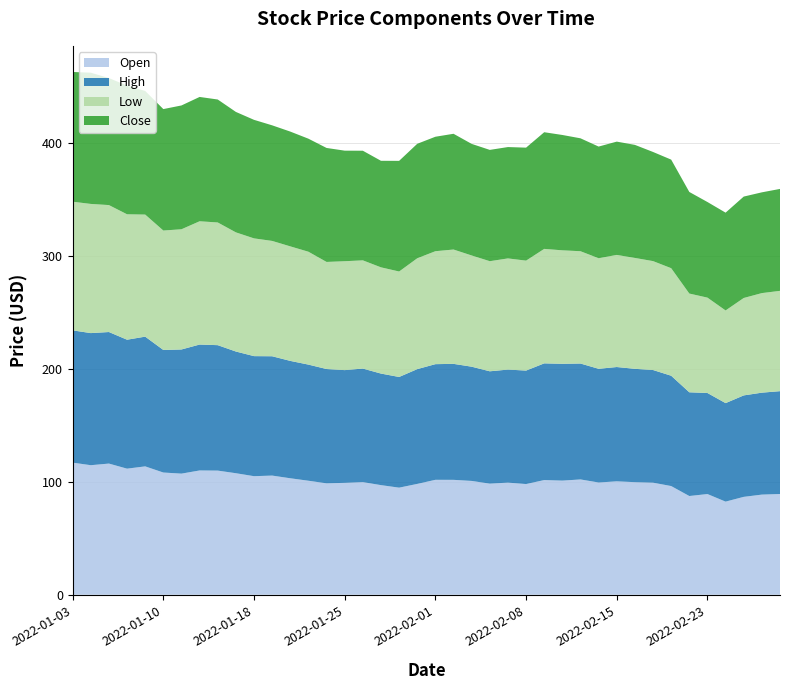

Reading left to right, what are all the values shown in this chart?

Open: 117.1	114.8	116.2	111.8	113.8	108.3	107.3	110.2	110.0	107.7	105.1	105.6	103.2	101.0	98.7	99.2	99.8	97.2	94.9	98.2	101.9	101.8	100.9	98.5	99.4	98.1	101.6	101.2	102.2	99.5	100.5	99.8	99.3	96.3	87.5	89.2	82.5	86.8	88.8	89.3
High: 117.2	117.1	116.6	114.3	115.0	108.6	110.0	111.6	111.2	107.8	106.4	105.7	104.0	102.9	101.3	99.9	100.6	98.9	98.1	101.7	102.5	102.8	101.2	99.5	100.2	100.6	103.4	103.5	102.7	100.8	101.3	100.4	99.8	97.8	91.9	89.5	87.3	89.9	90.3	91.1
Low: 114.0	114.5	112.5	111.2	108.2	105.8	106.5	109.2	108.7	105.6	104.3	102.2	101.5	100.0	94.9	96.5	95.9	94.1	93.5	98.2	100.1	101.3	98.6	97.6	98.5	97.4	101.5	100.6	99.5	98.0	99.3	98.3	96.5	95.3	87.5	84.5	82.1	86.3	88.2	88.9
Close: 115.0	116.3	112.6	114.0	109.5	107.6	109.7	110.2	109.0	106.7	105.0	102.4	101.7	100.2	101.0	98.0	97.1	94.4	98.0	101.5	101.4	102.6	98.9	98.6	98.7	100.1	103.4	102.2	100.1	99.0	100.4	100.2	96.7	96.2	90.0	84.7	86.7	89.9	89.3	90.3